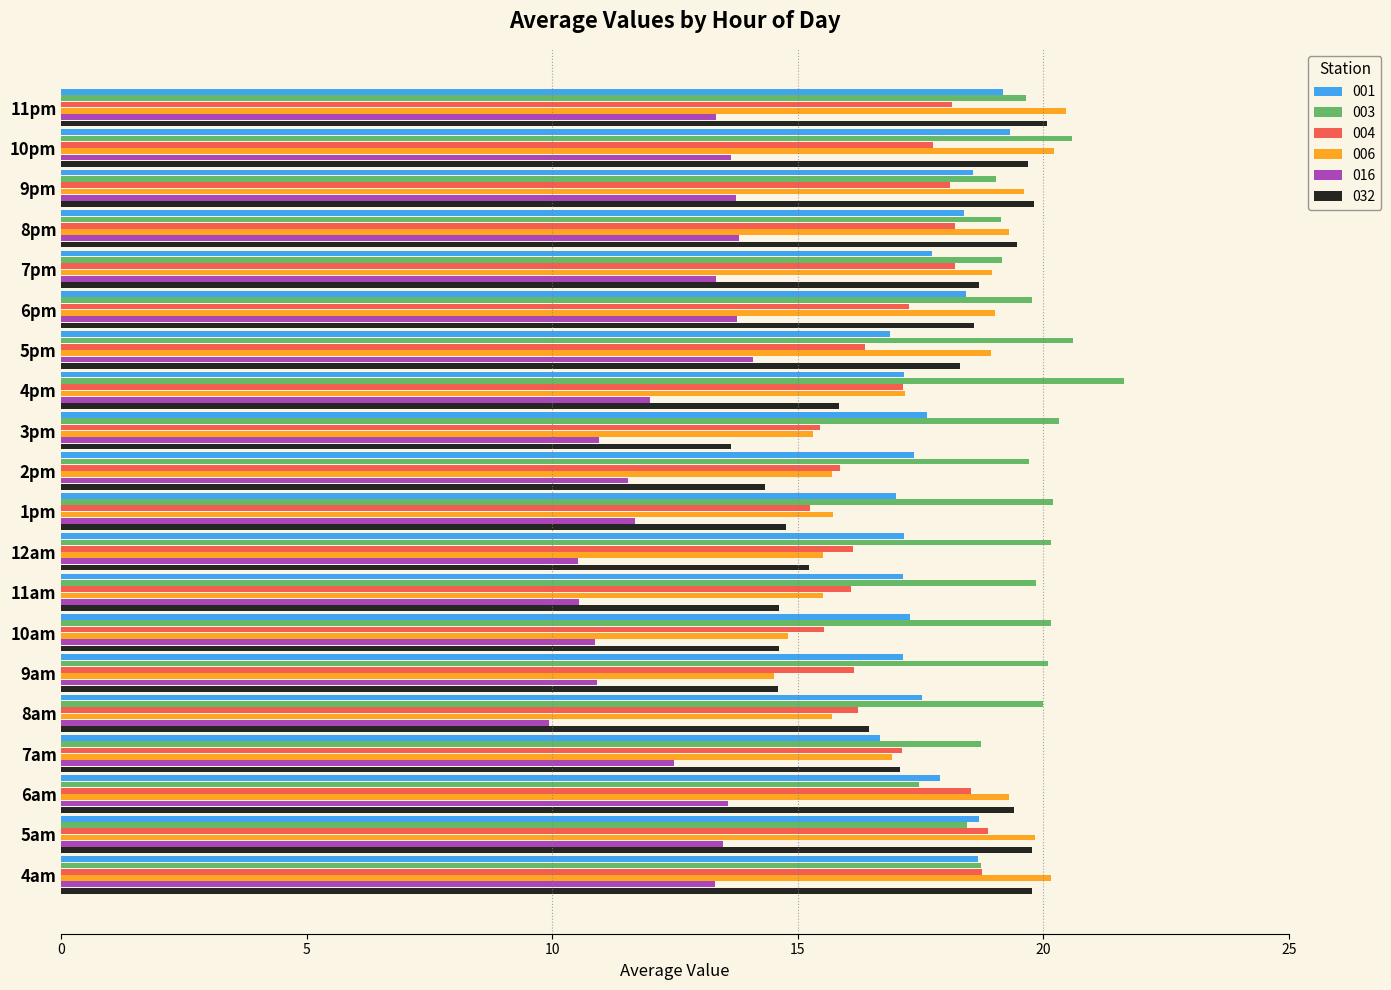

What is the total value across all series at 11am?

93.7